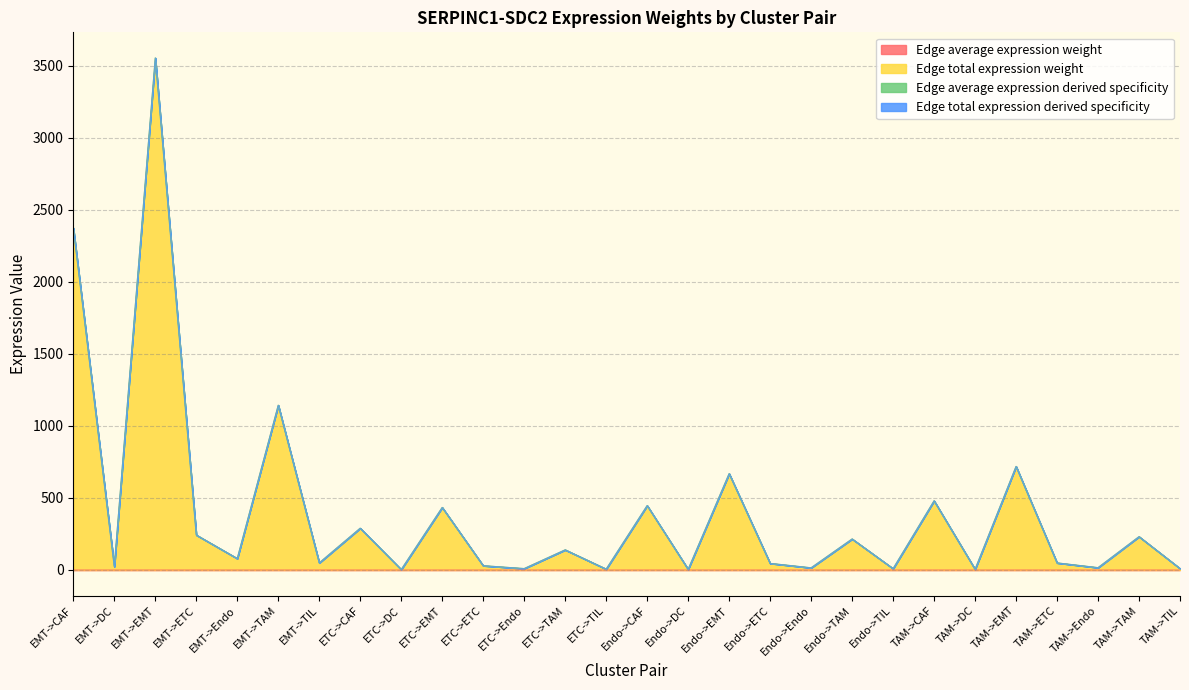

Does the chart display data point markers on the line(s)?

No